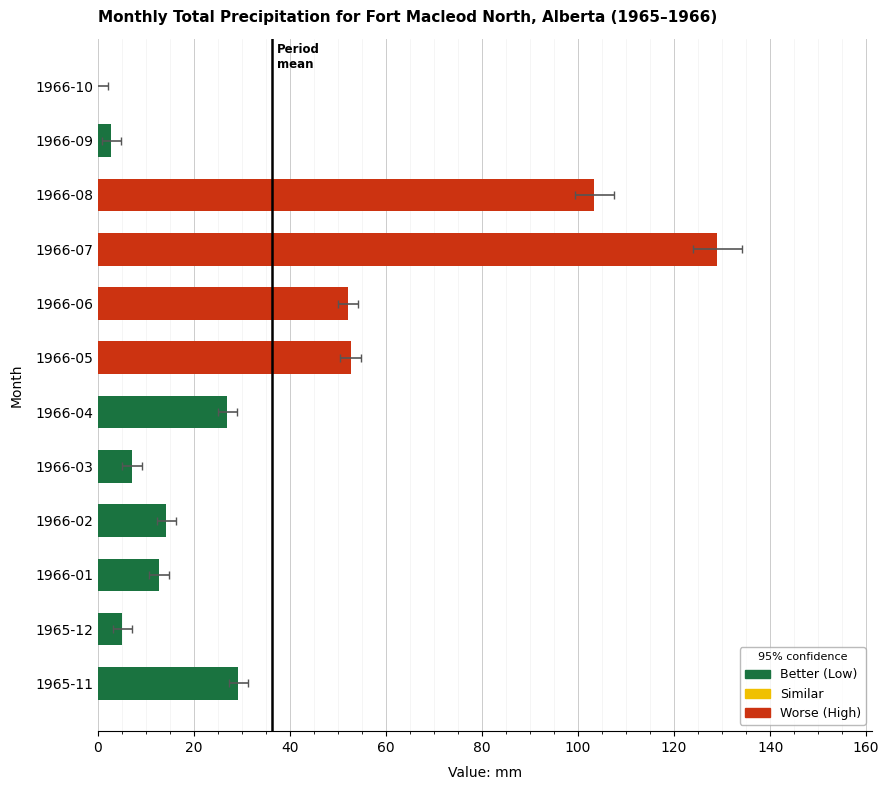

The chart shows a value of 10.3 at 1966-03. True or false?

False